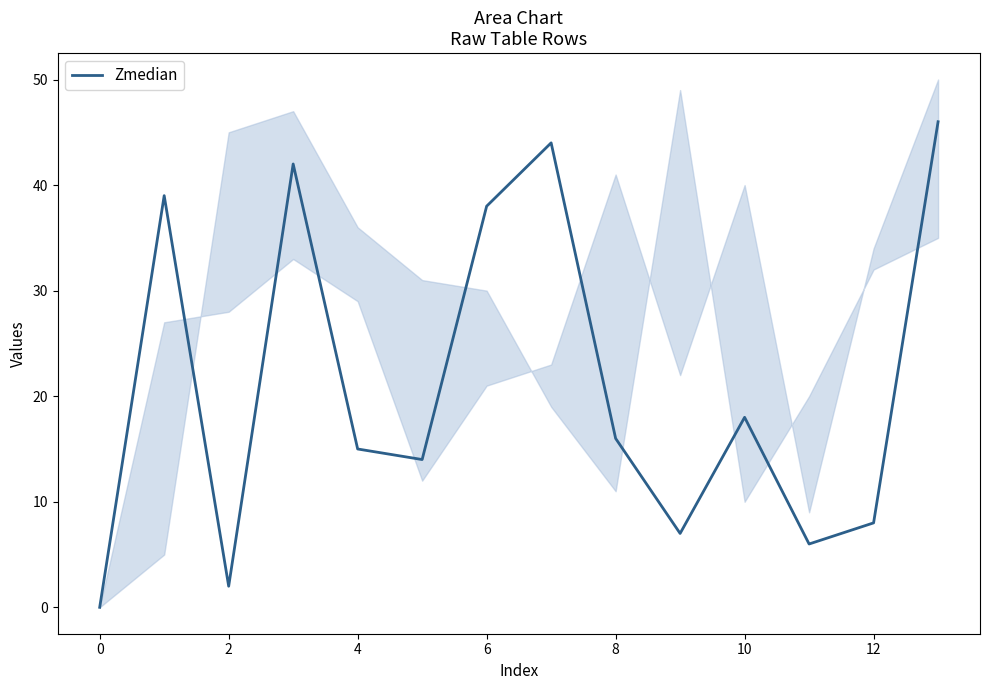

What is the maximum value for Zmedian?

46